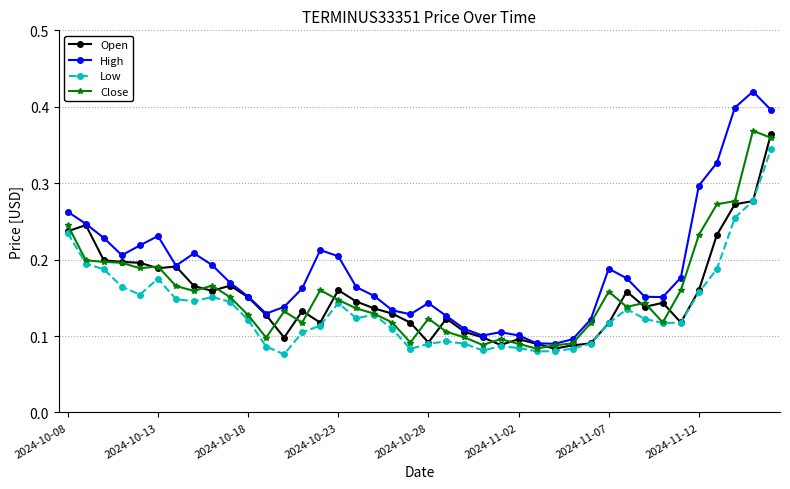

Count the Low values in the range 0 to 1.

40